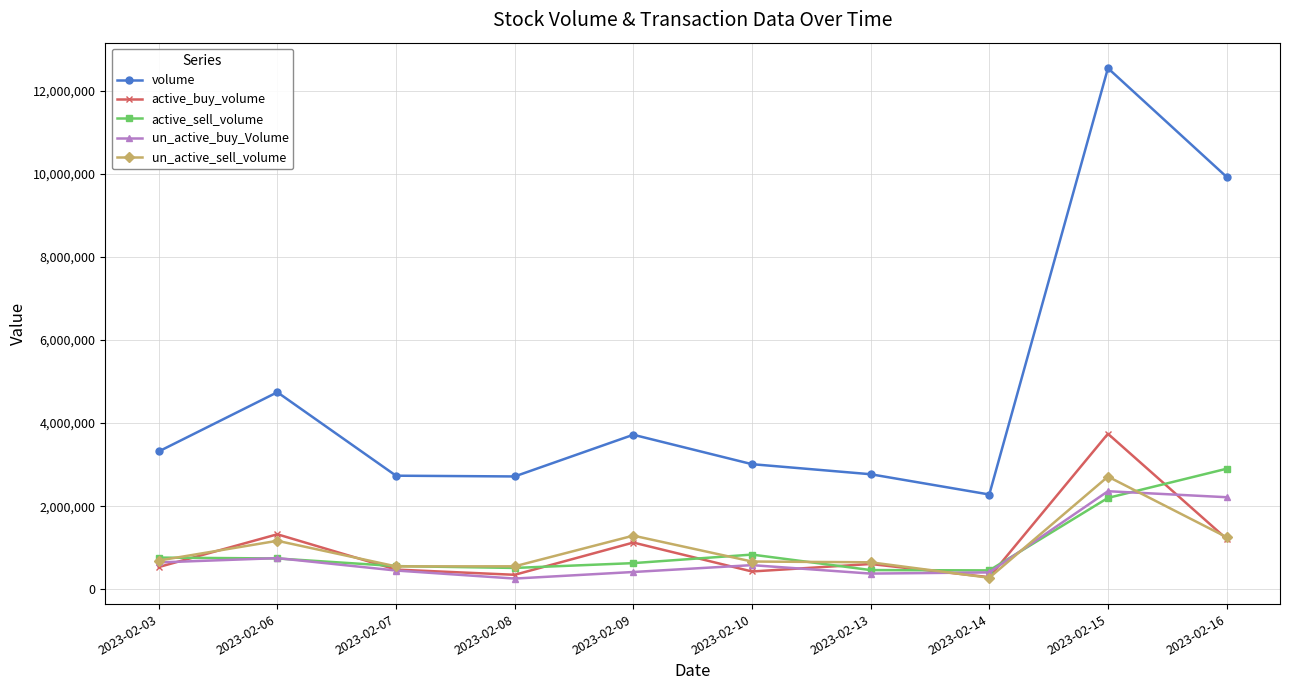

At which category is the sum across all series the highest?

2023-02-15